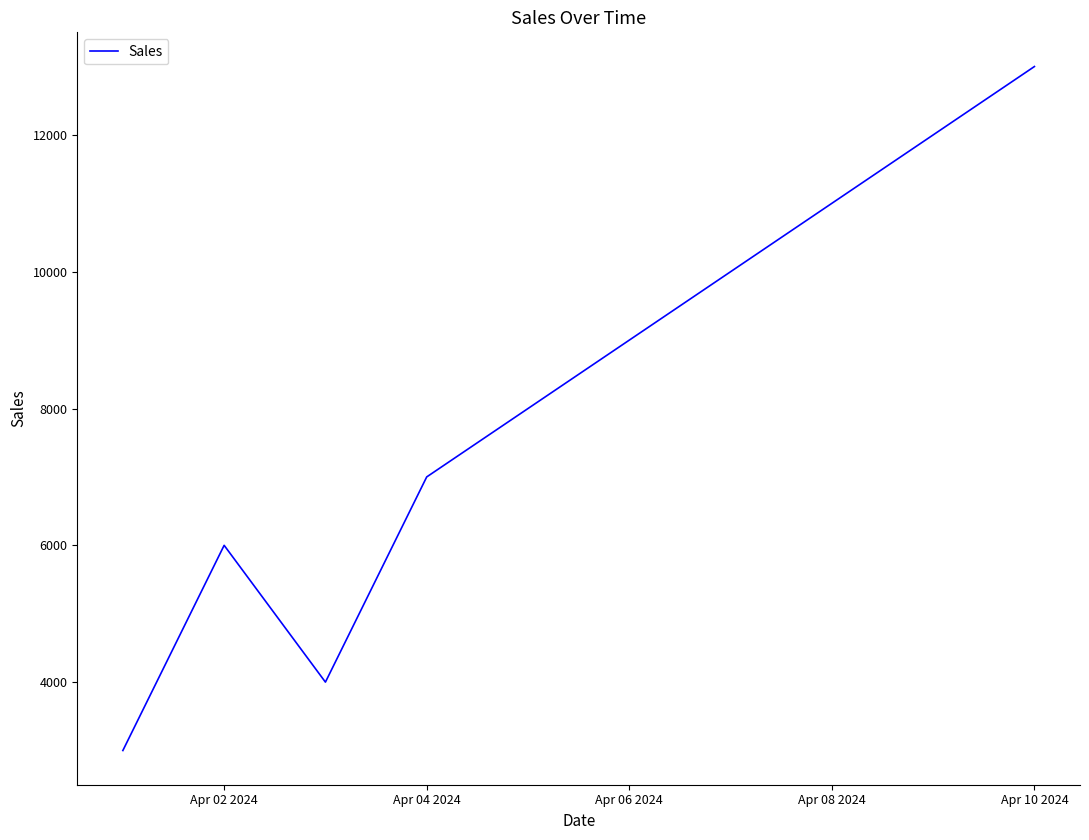

What is the difference between the maximum and minimum values?

10000